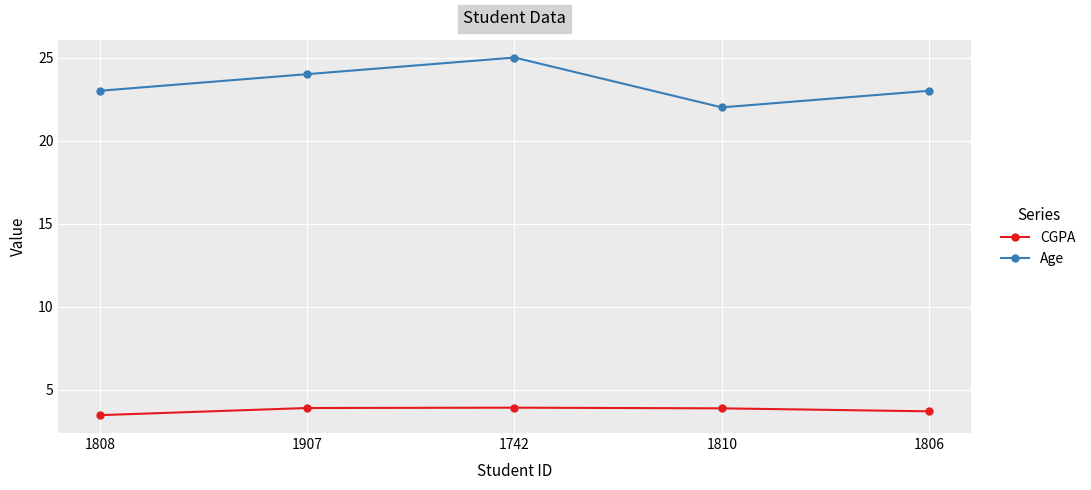

At which category does Age reach its first local peak?

1742